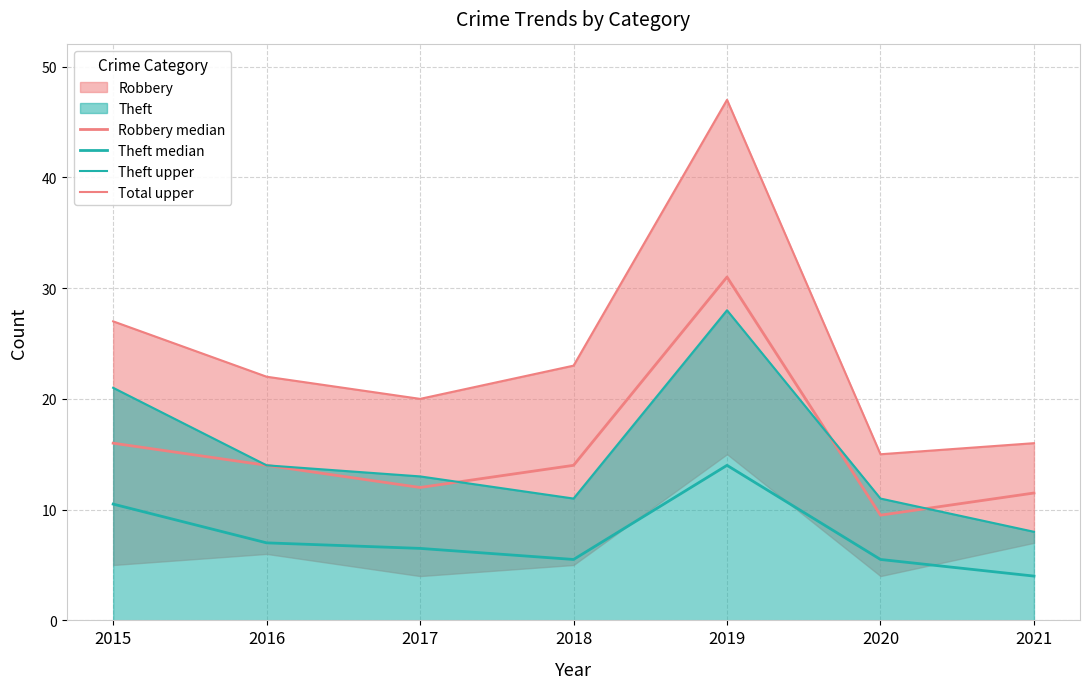

What is the sum of all Total upper values?

170.0